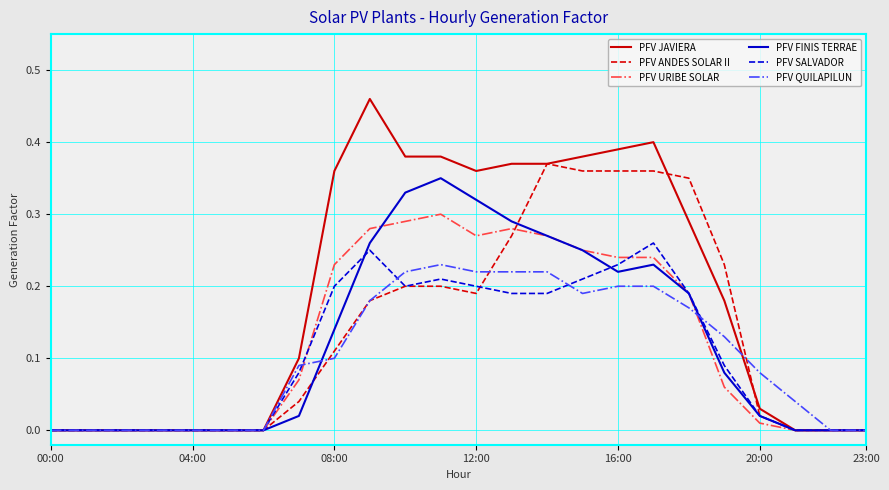

True or false: PFV URIBE SOLAR and PFV QUILAPILUN cross at least once.

True